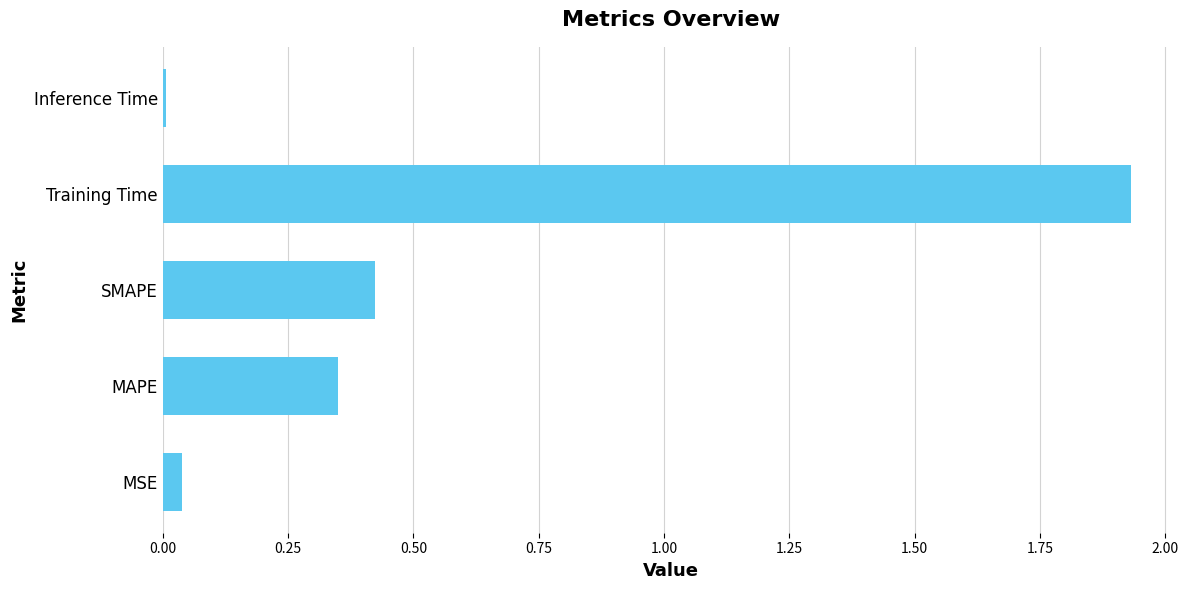

Which label corresponds to the smallest value in the chart?

Inference Time